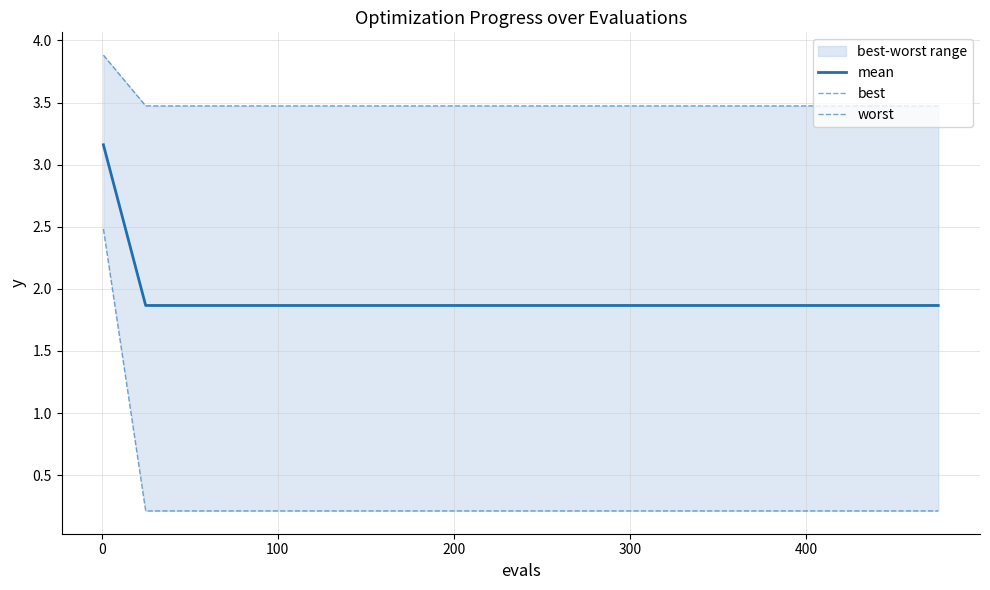

Count the number of data series in this chart.

3